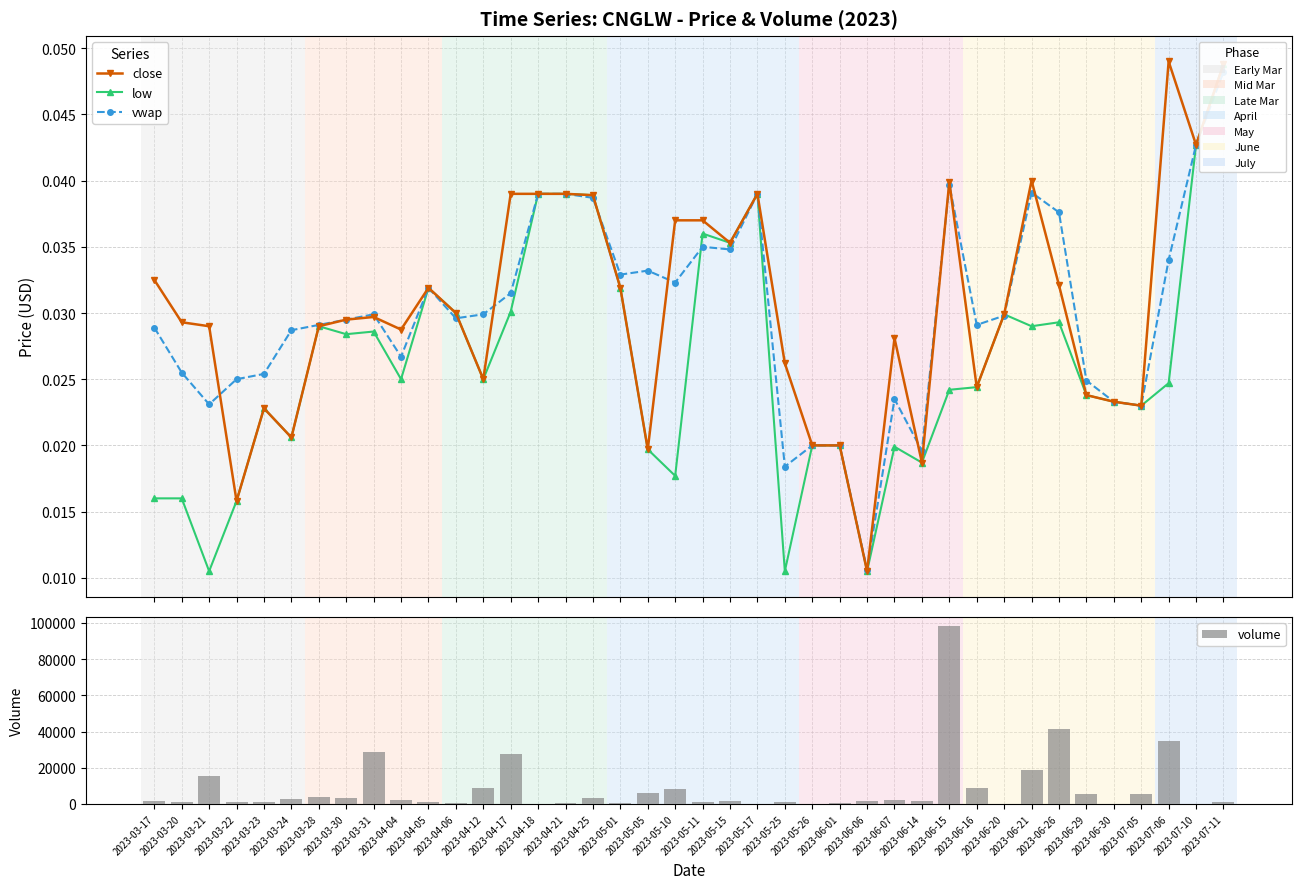

Rank the series by their maximum value, from highest to lowest.

volume, close, low, vwap